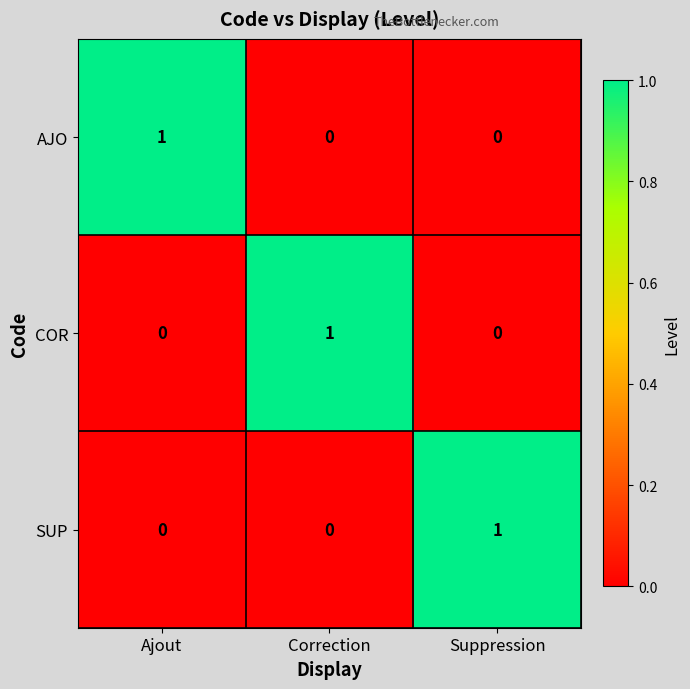

At how many categories does at least one series exceed 0?

3